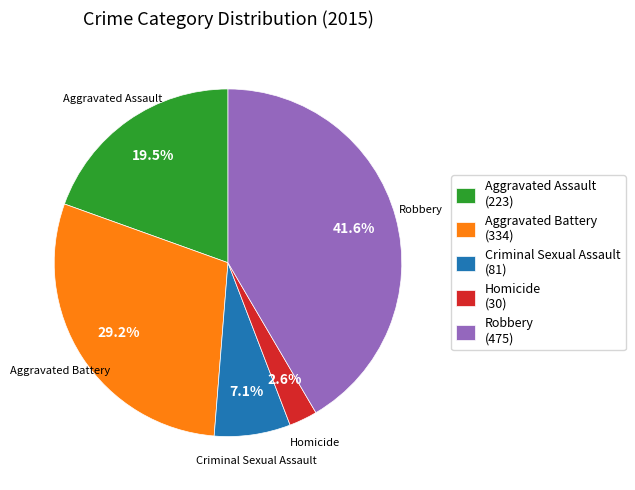

What portion of the pie excludes Criminal Sexual Assault?

92.9%